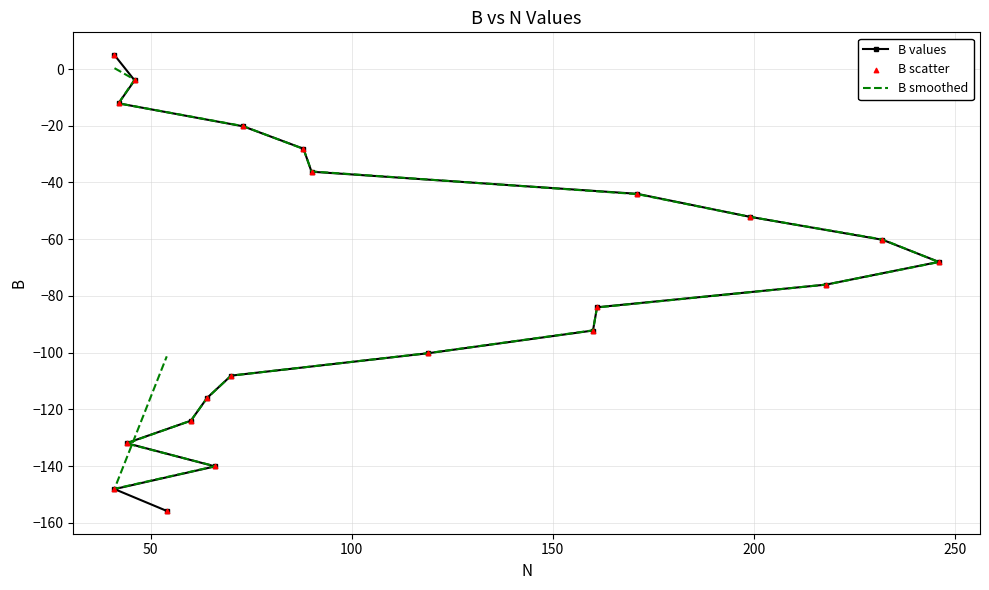

What are all the series names shown in the legend?

B values, B smoothed, B scatter